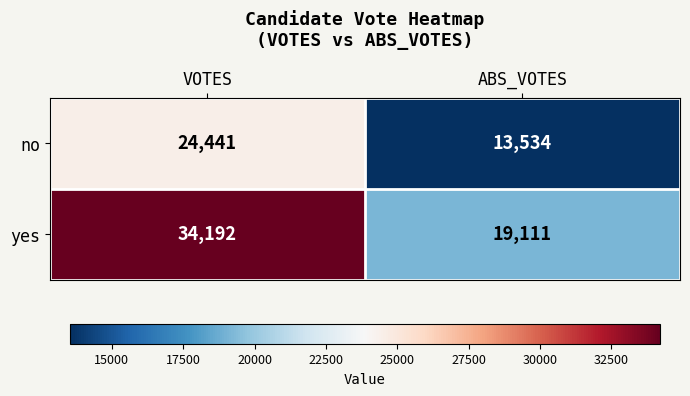

What is the greatest value displayed?

34192